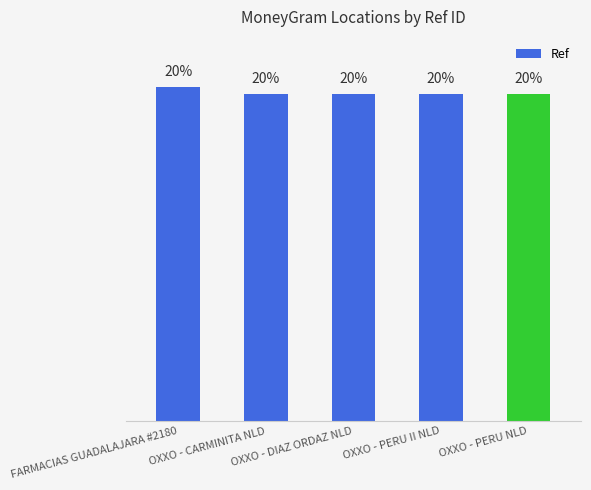

What is the change in value from FARMACIAS GUADALAJARA #2180 to OXXO - PERU II NLD?

-0.4